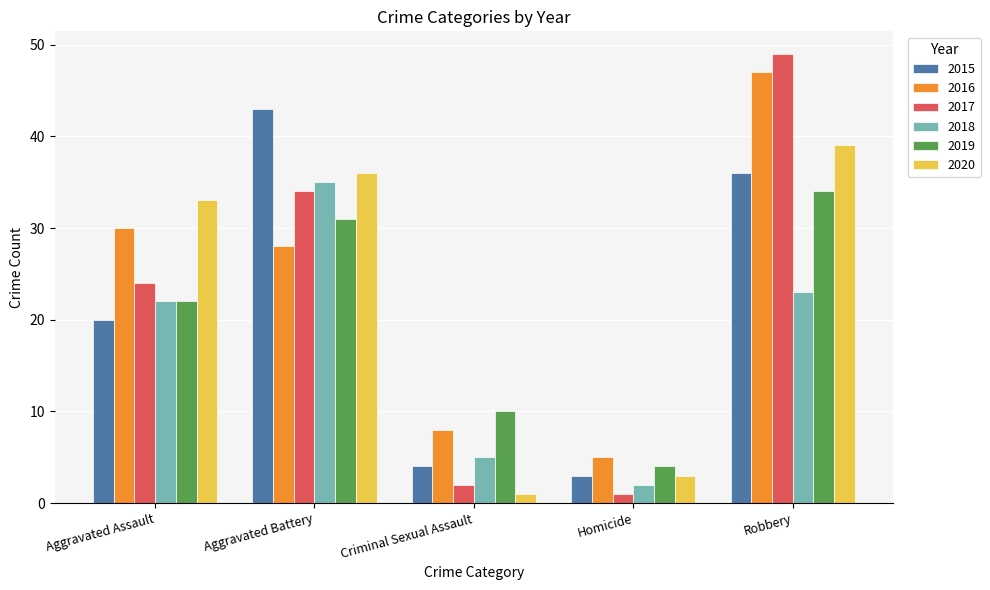

Is it true that 2019 equals 34 at Robbery?

True